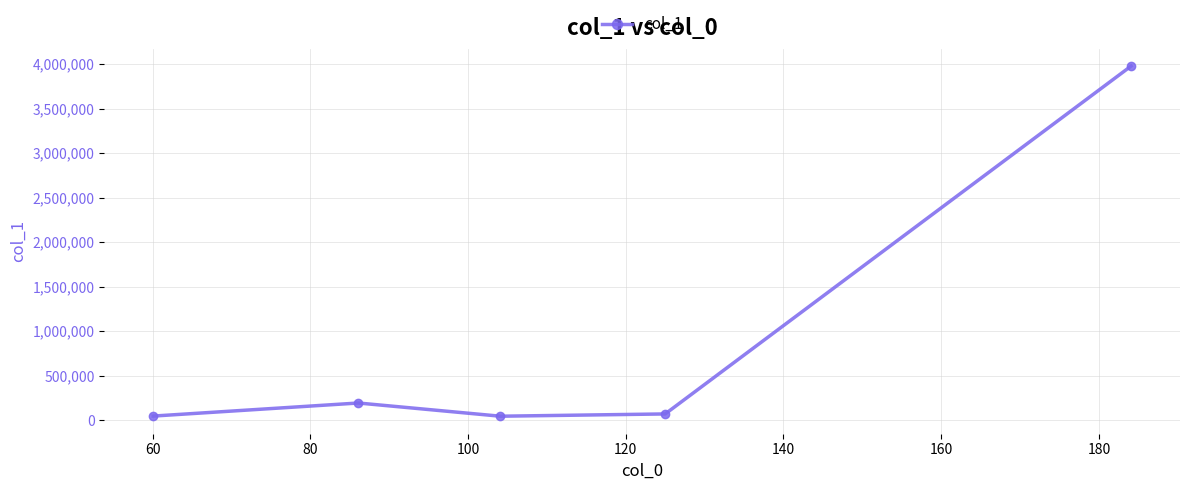

True or false: the data has more than 0 interior local peaks.

True